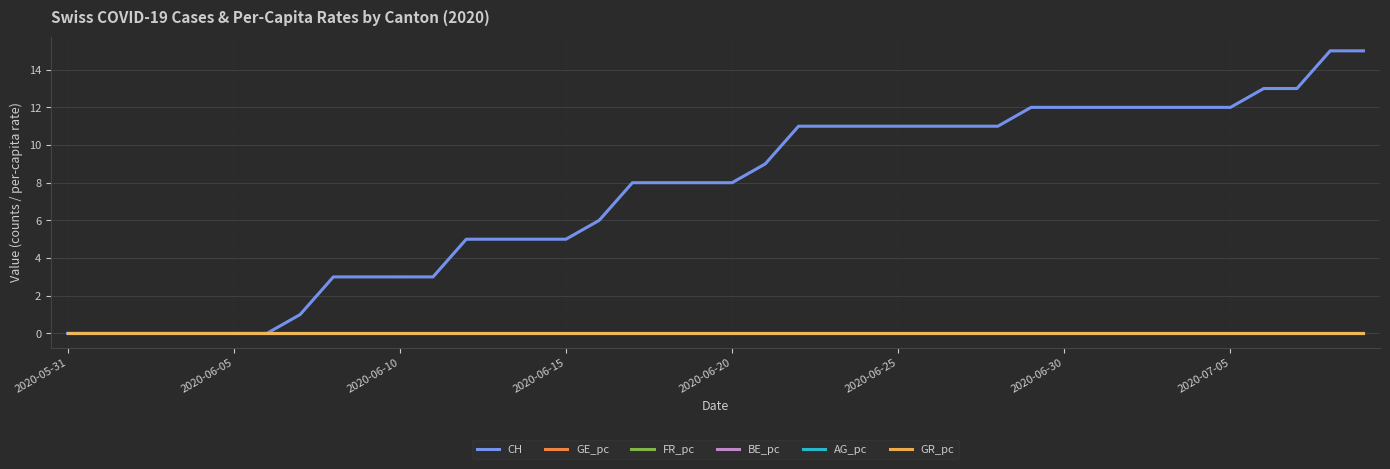

At which label does BE_pc reach its peak?

2020-05-31